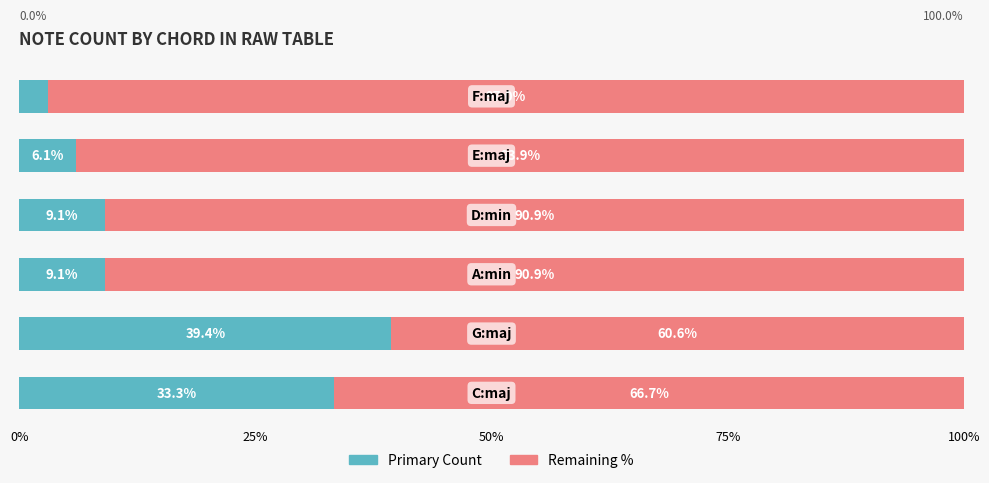

How many series are shown in this chart?

2